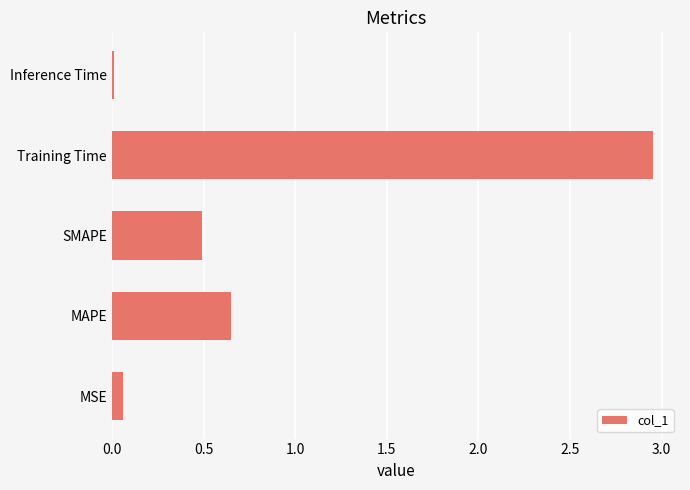

Rank the categories by value from highest to lowest.

Training Time, MAPE, SMAPE, MSE, Inference Time